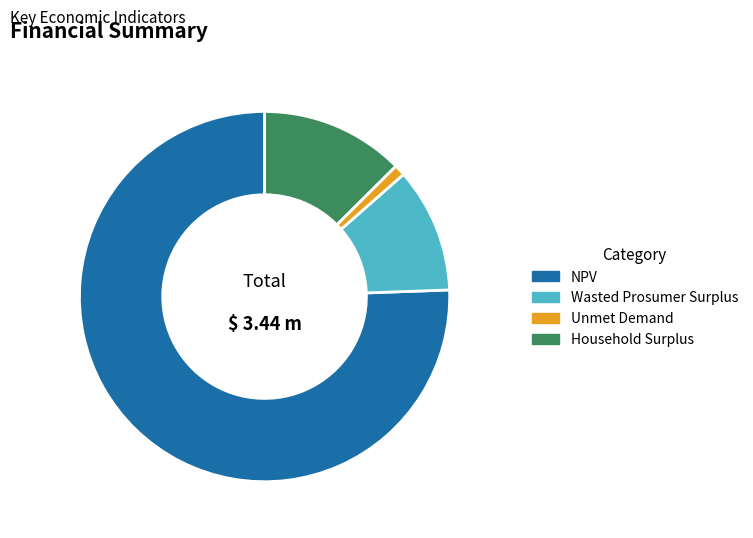

Is the sum of Household Surplus and NPV greater than half?

Yes